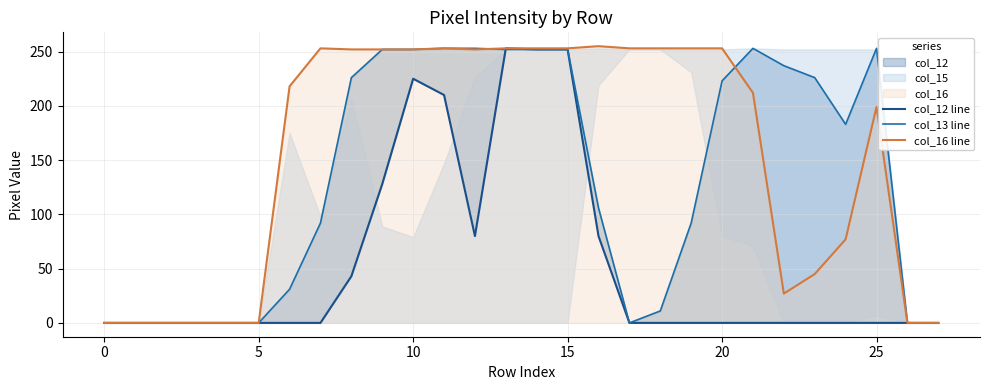

Does the chart have visible grid lines?

Yes